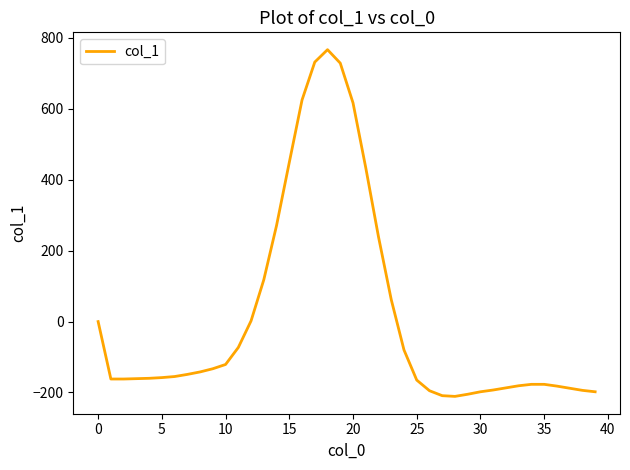

What is the smallest value displayed?

-211